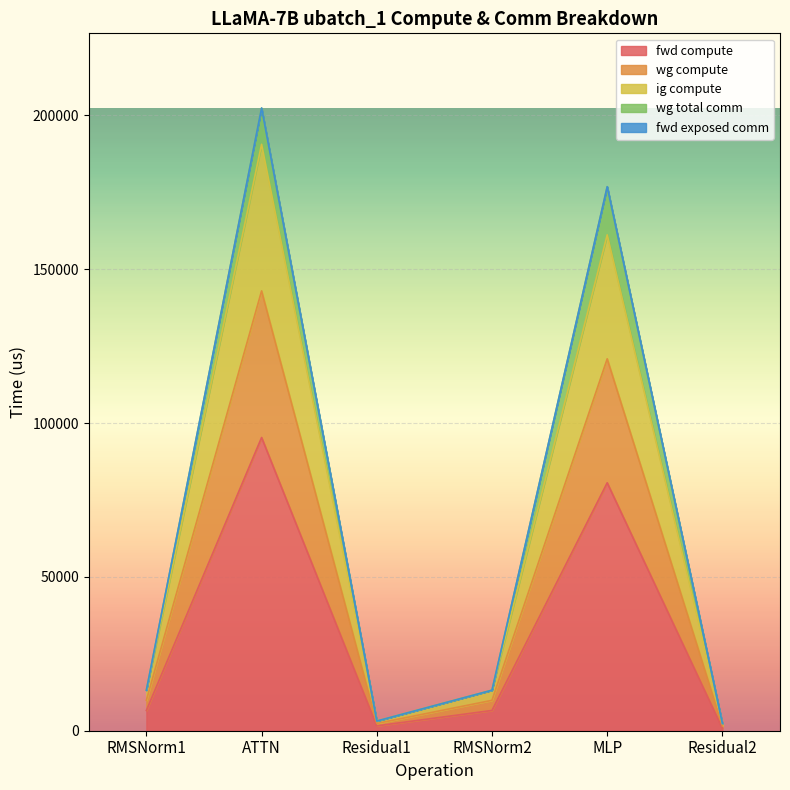

Does the chart display data point markers on the line(s)?

No